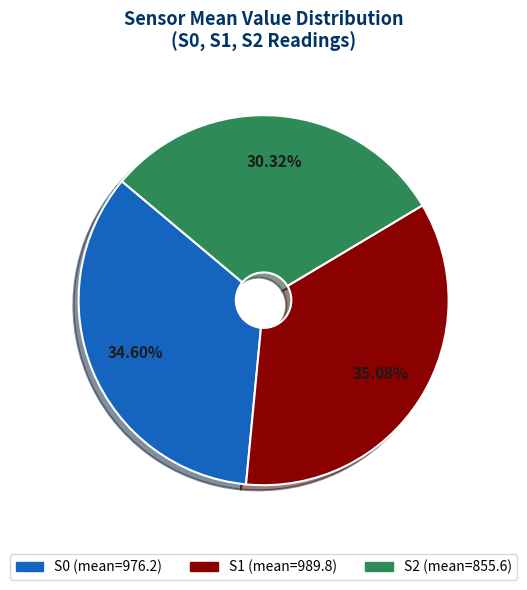

Combined, do S1 and S2 account for over 50%?

Yes